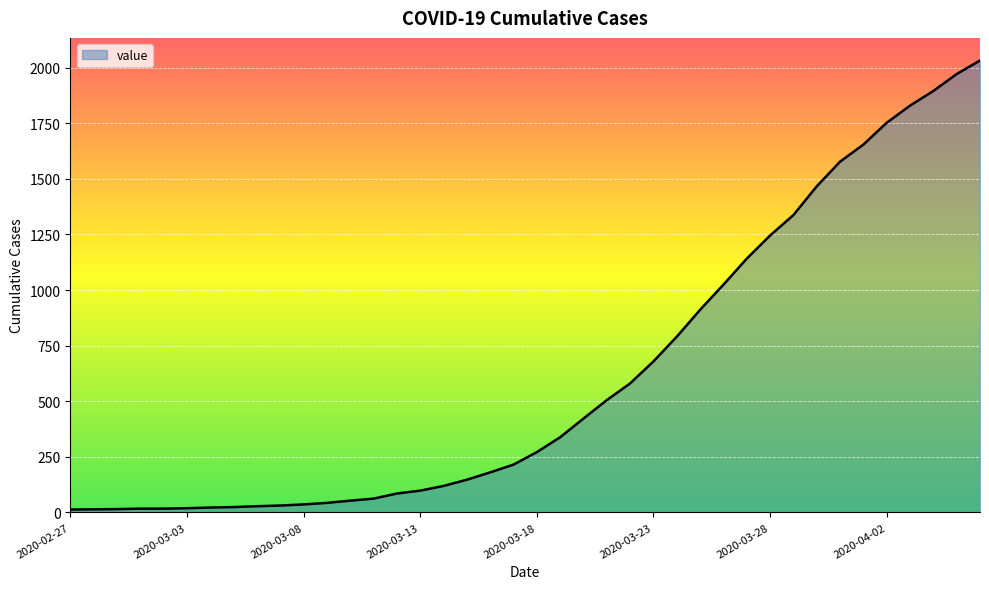

What is the greatest value displayed?

2032